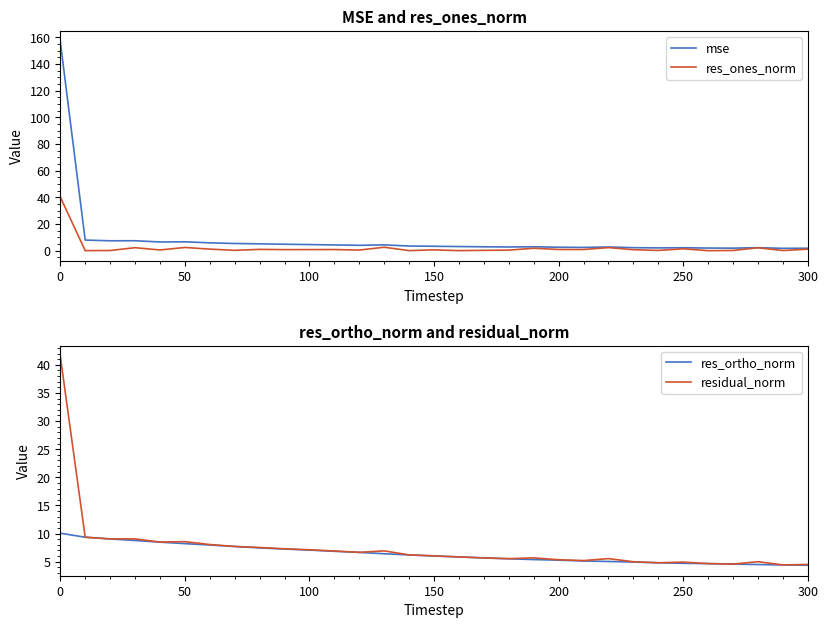

List the series in order of their peak value, highest first.

mse, residual_norm, res_ones_norm, res_ortho_norm